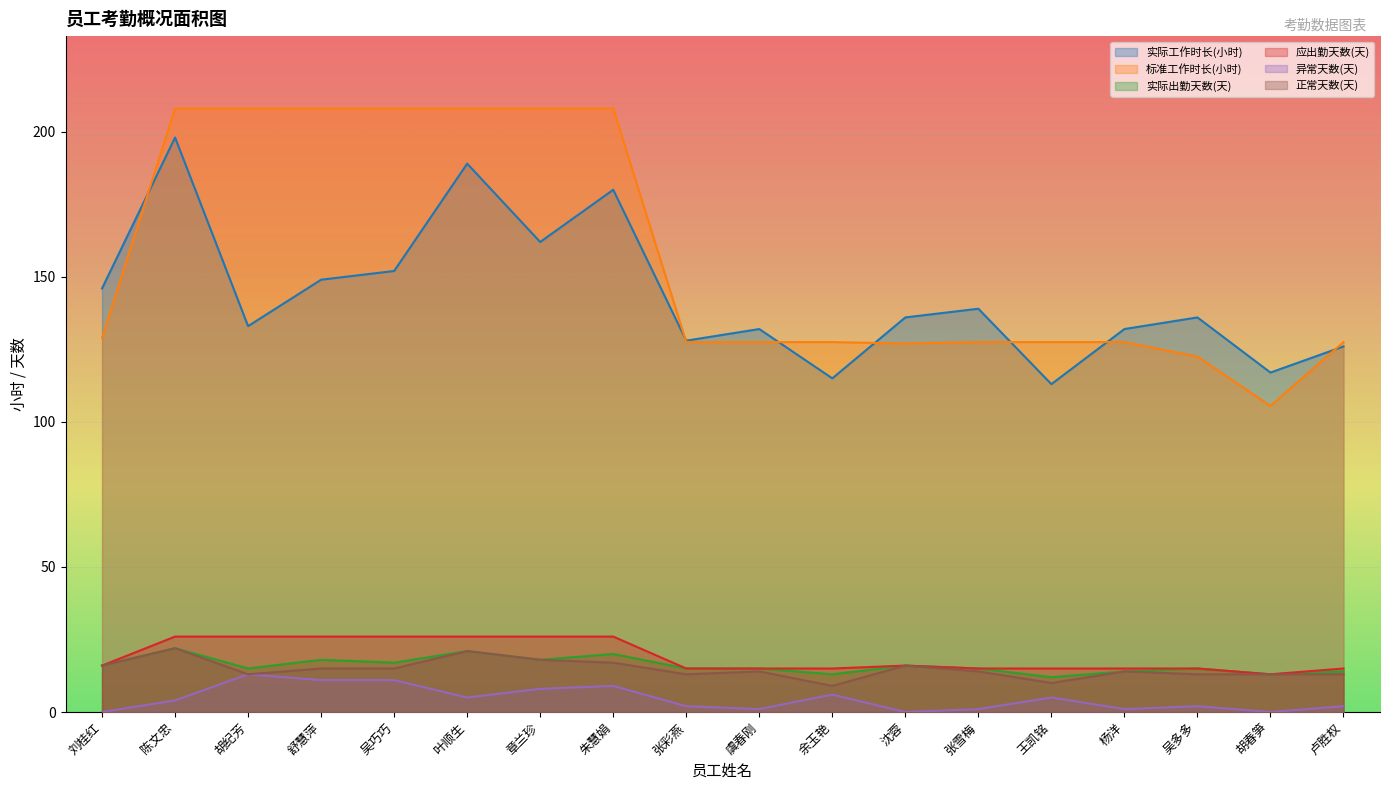

What is the spread (max minus min) of values at 吴多多?

134.0